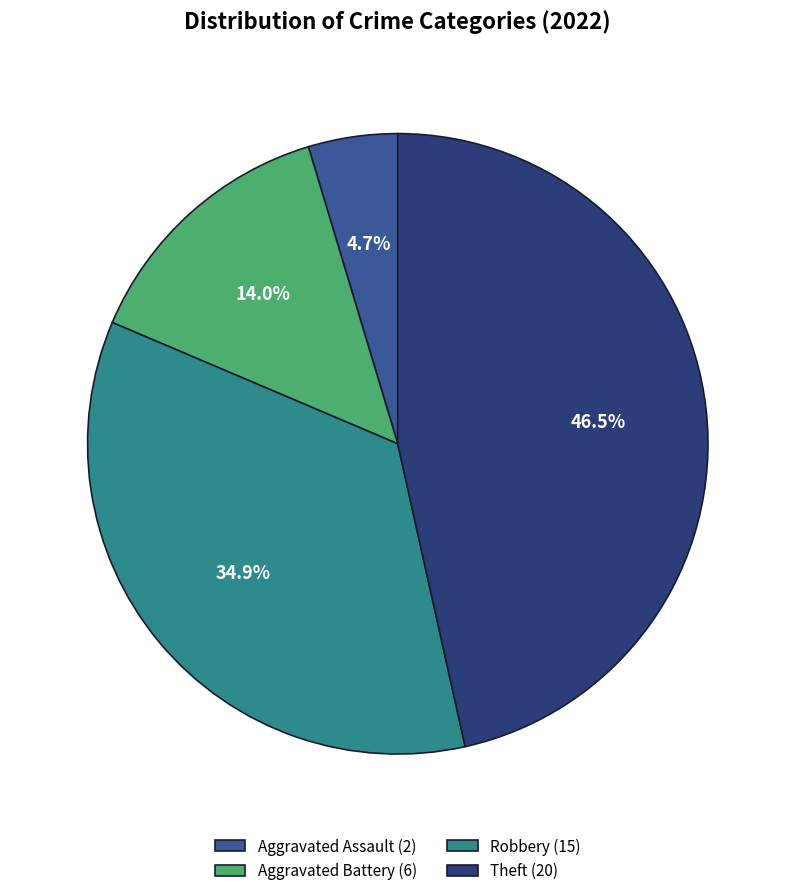

True or false: Aggravated Assault accounts for 5% of the total.

True